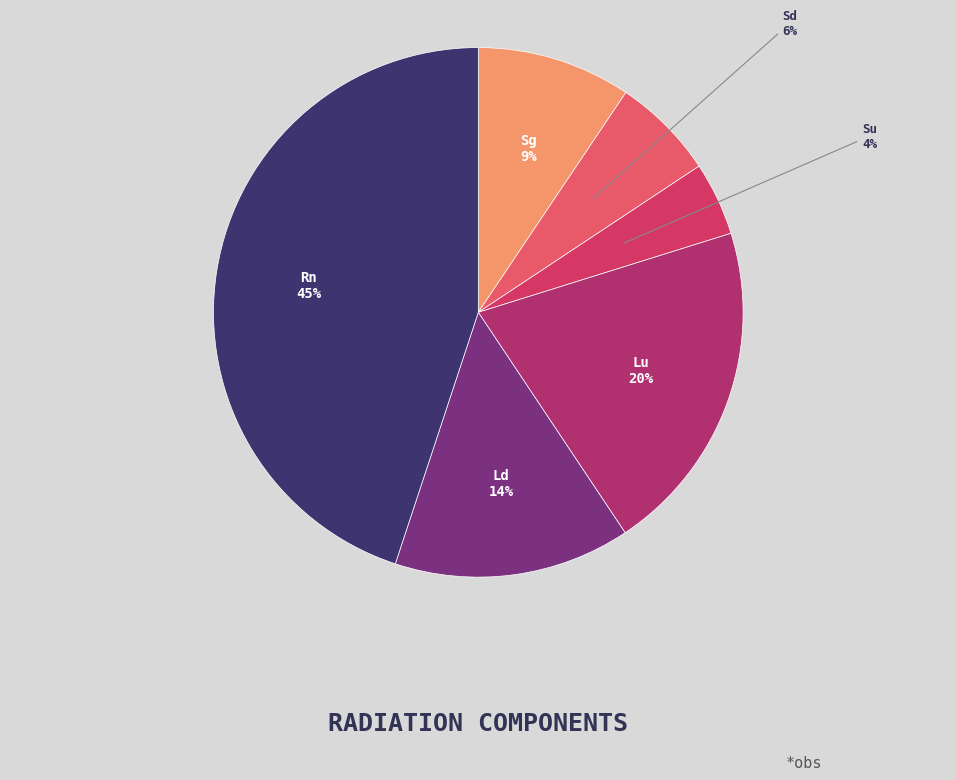

The Sd slice represents 17% of the pie. True or false?

False